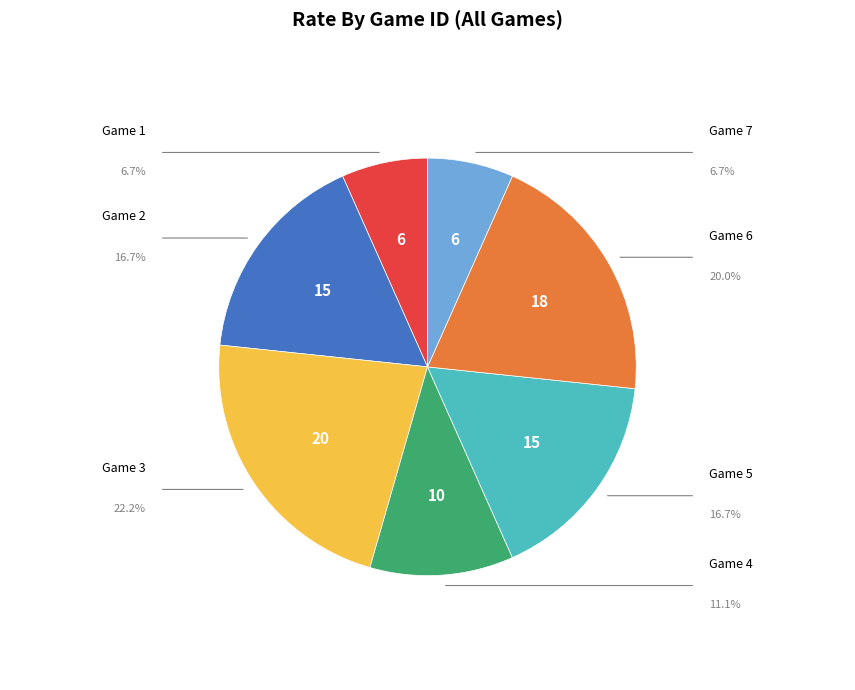

How many segments does this pie chart have?

7